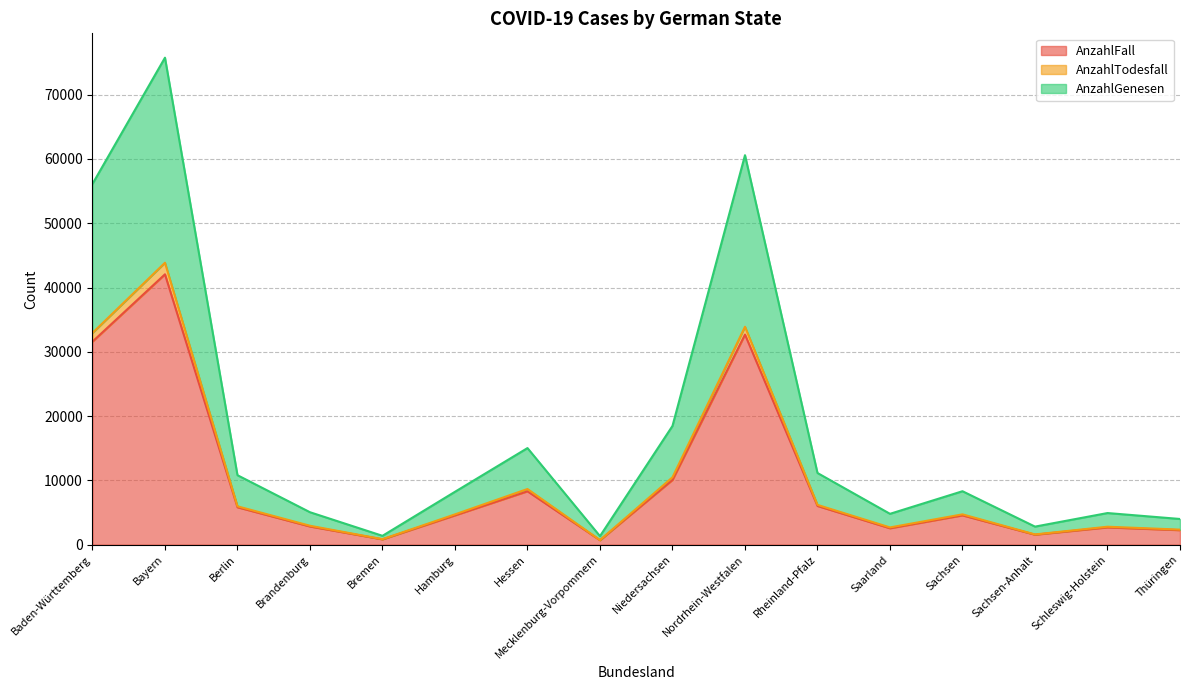

Rank the categories by AnzahlFall value from lowest to highest.

Mecklenburg-Vorpommern, Bremen, Sachsen-Anhalt, Thüringen, Saarland, Schleswig-Holstein, Brandenburg, Hamburg, Sachsen, Berlin, Rheinland-Pfalz, Hessen, Niedersachsen, Baden-Württemberg, Nordrhein-Westfalen, Bayern